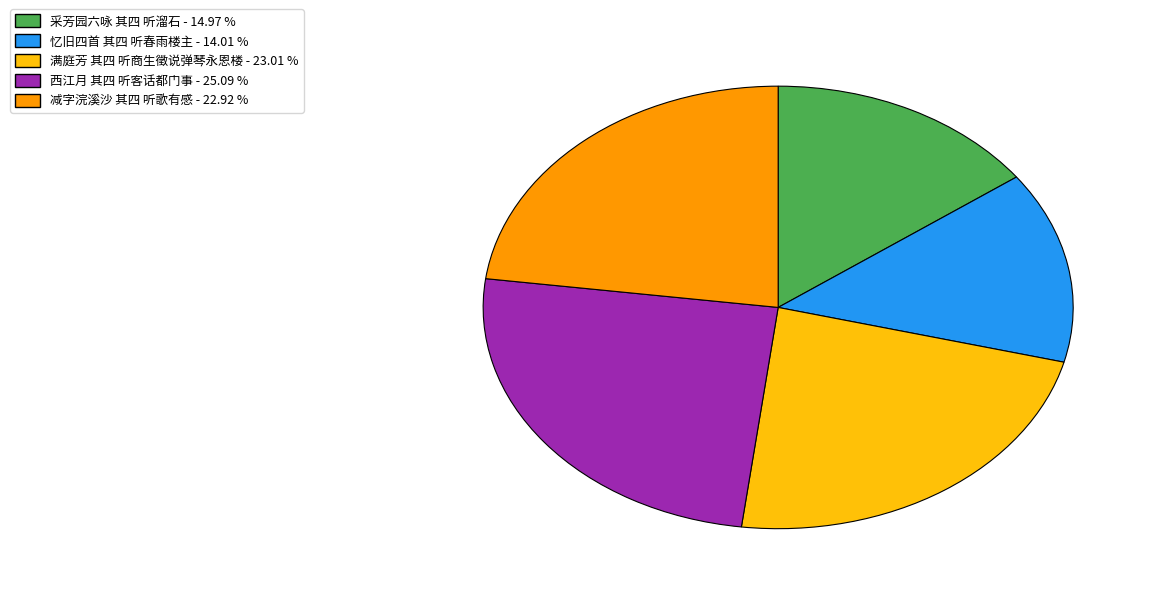

How many slices are in this pie chart?

5